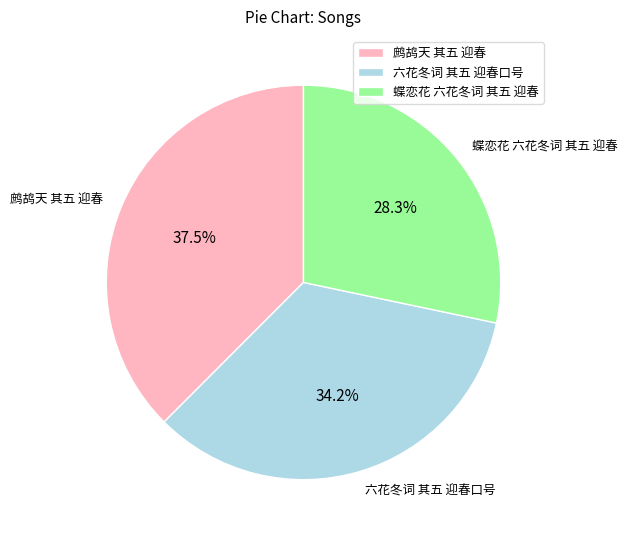

What is the total percentage of 蝶恋花 六花冬词 其五 迎春 and 鹧鸪天 其五 迎春?

65.8%